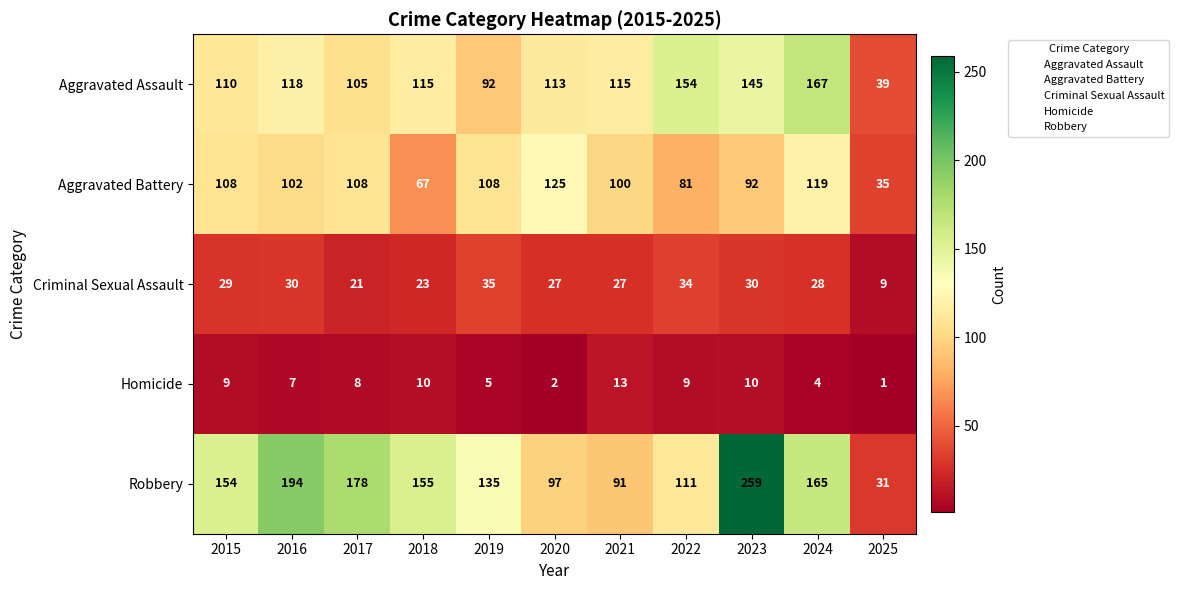

At 2025, list the series in order from smallest to largest.

Homicide, Criminal Sexual Assault, Robbery, Aggravated Battery, Aggravated Assault